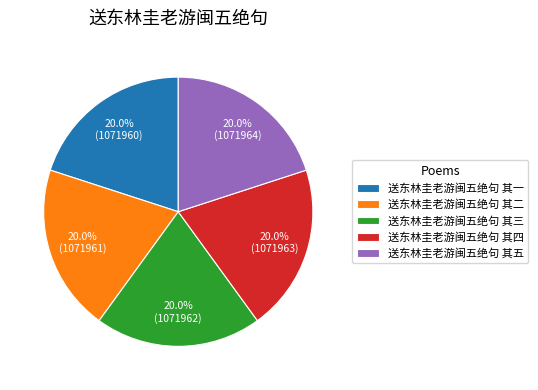

Does any single category account for the majority?

No